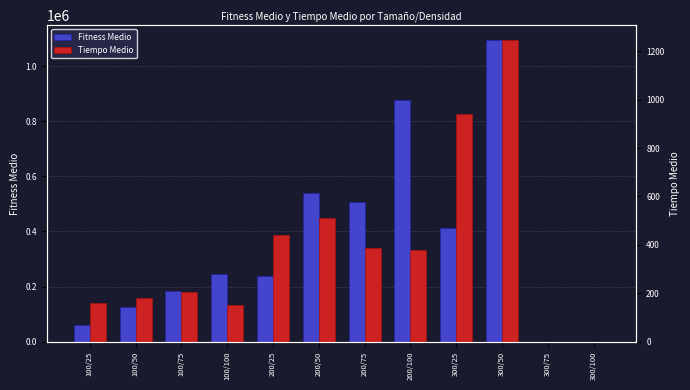

Rank the categories by Tiempo Medio value from lowest to highest.

300/75, 300/100, 100/100, 100/25, 100/50, 100/75, 200/100, 200/75, 200/25, 200/50, 300/25, 300/50